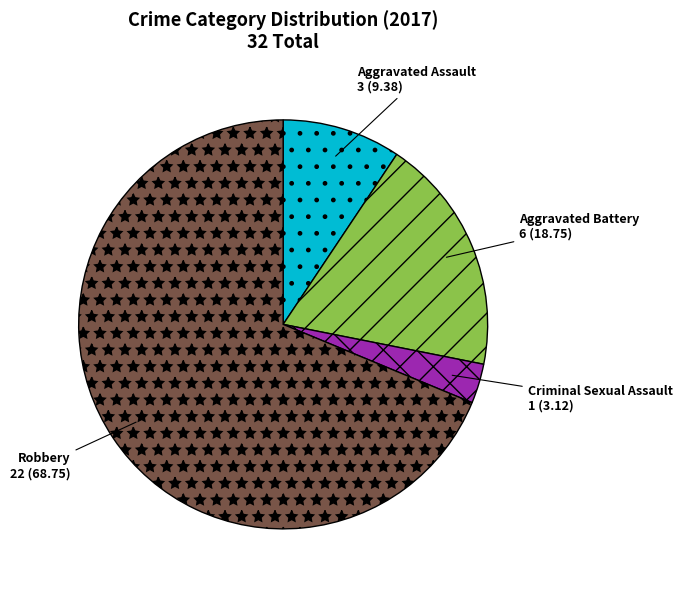

Which category has the biggest portion of the pie?

Robbery